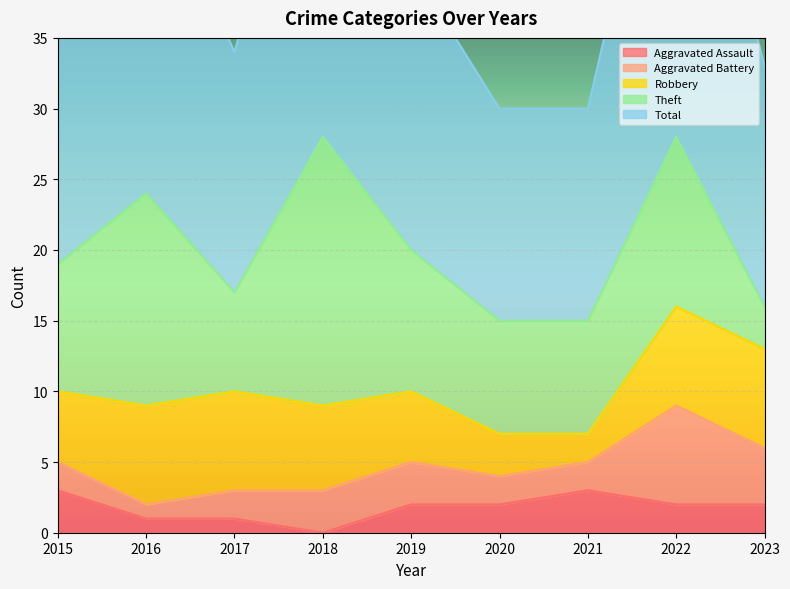

True or false: Aggravated Assault has a value of 1 at 2017.

True